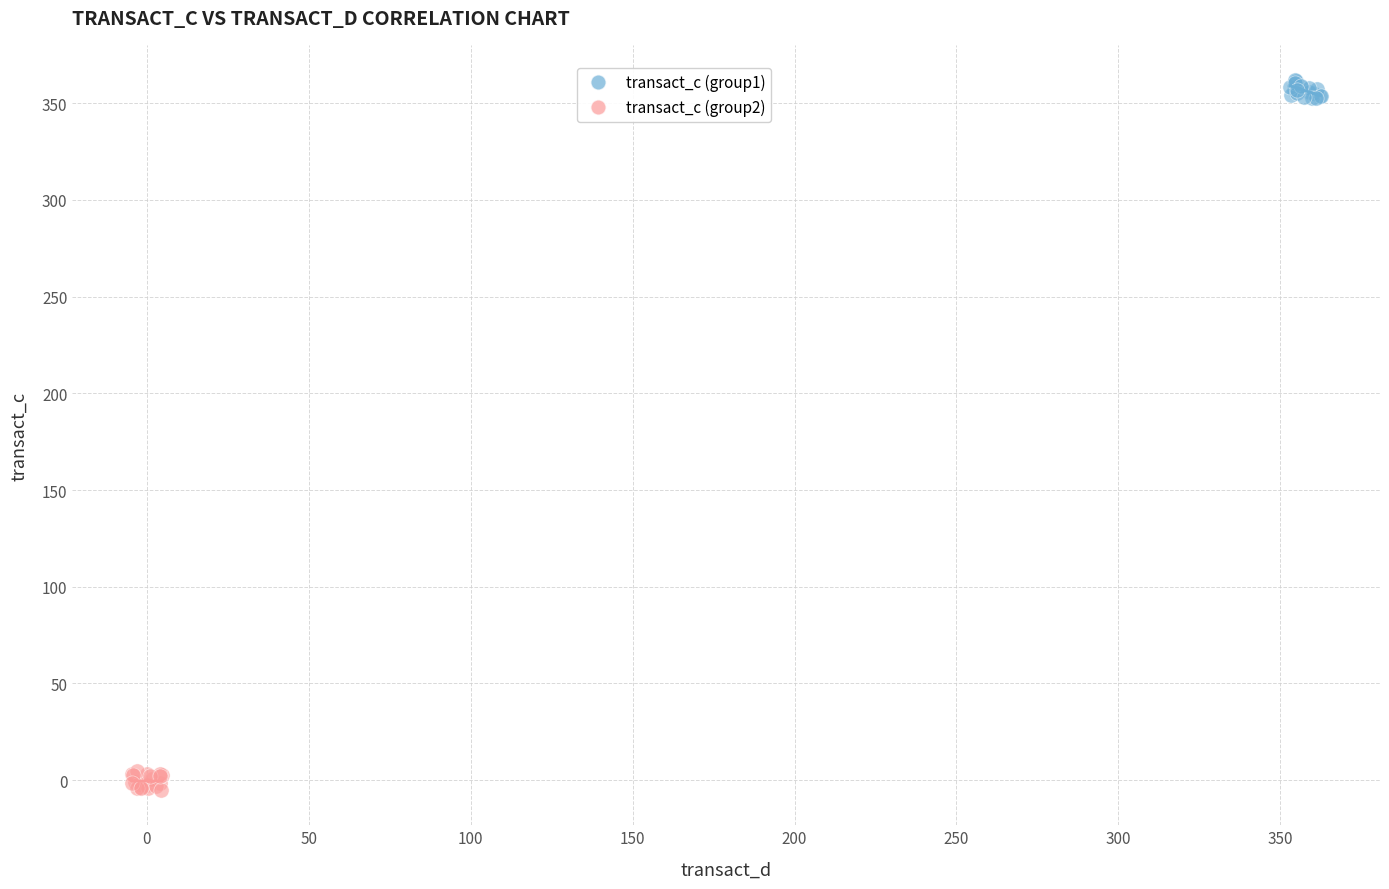

Which series contains the highest Y value?

transact_c (group1)